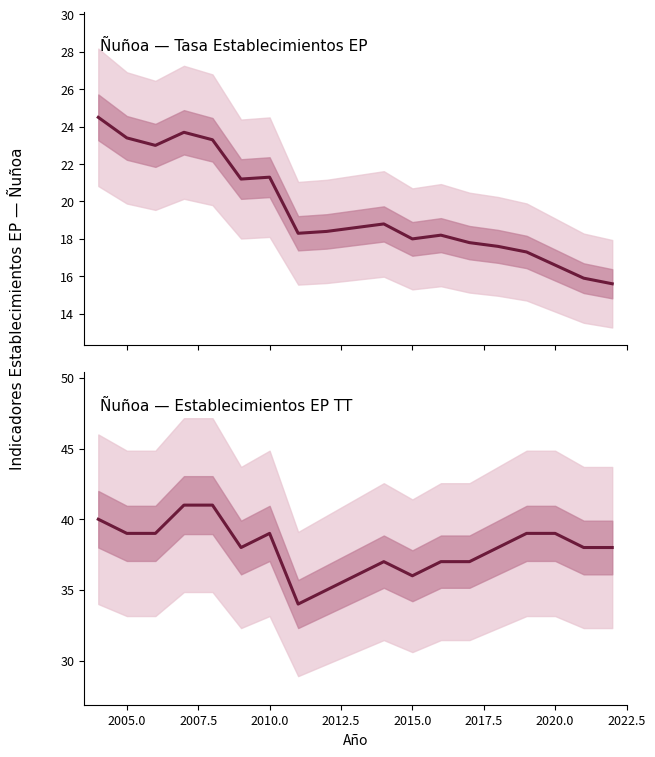

Is it true that Tasa Establecimientos EP equals 4.8 at 2022.5?

False